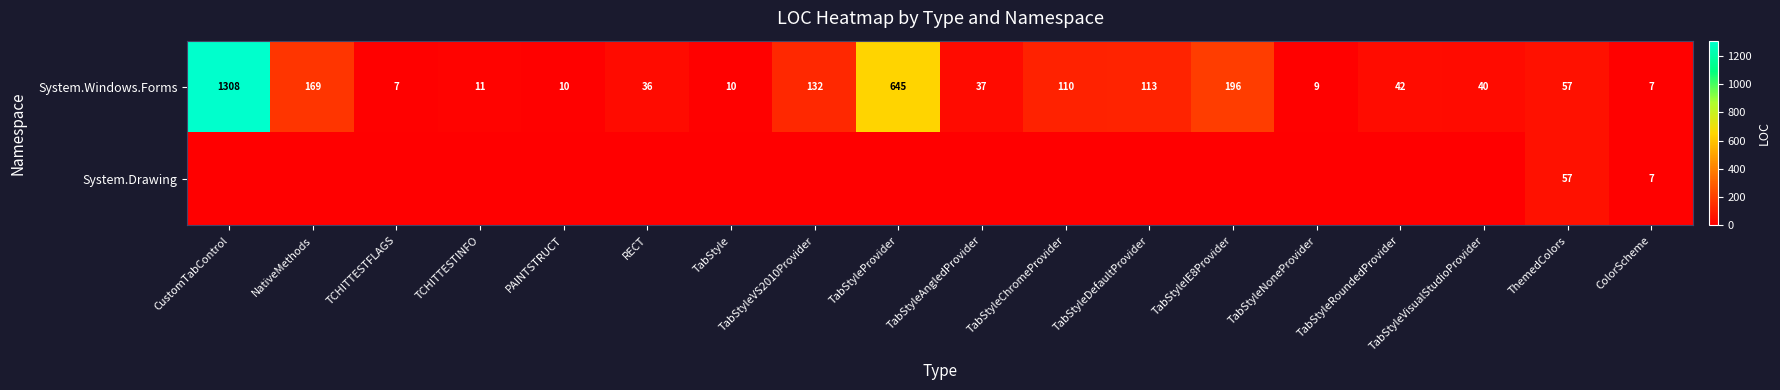

Between TabStyleNoneProvider and TabStyleAngledProvider, which is larger?

TabStyleAngledProvider